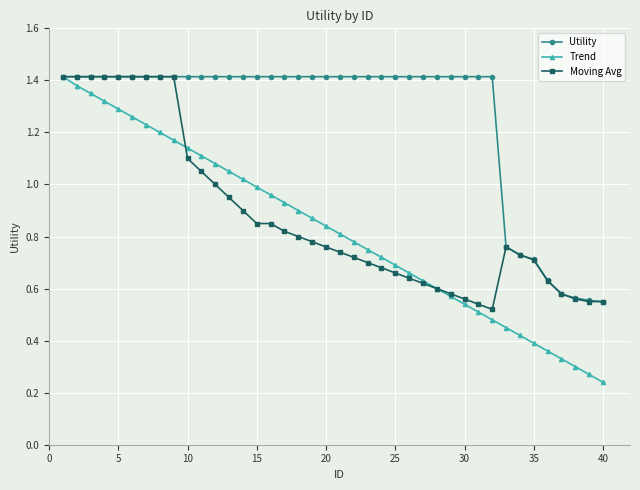

Which series has the widest spread of values?

Trend